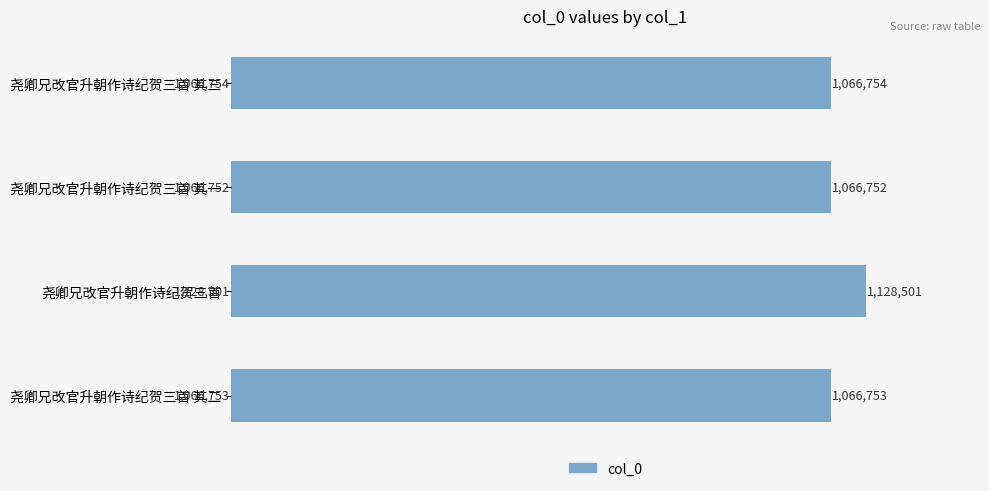

Are the bars horizontal?

Yes